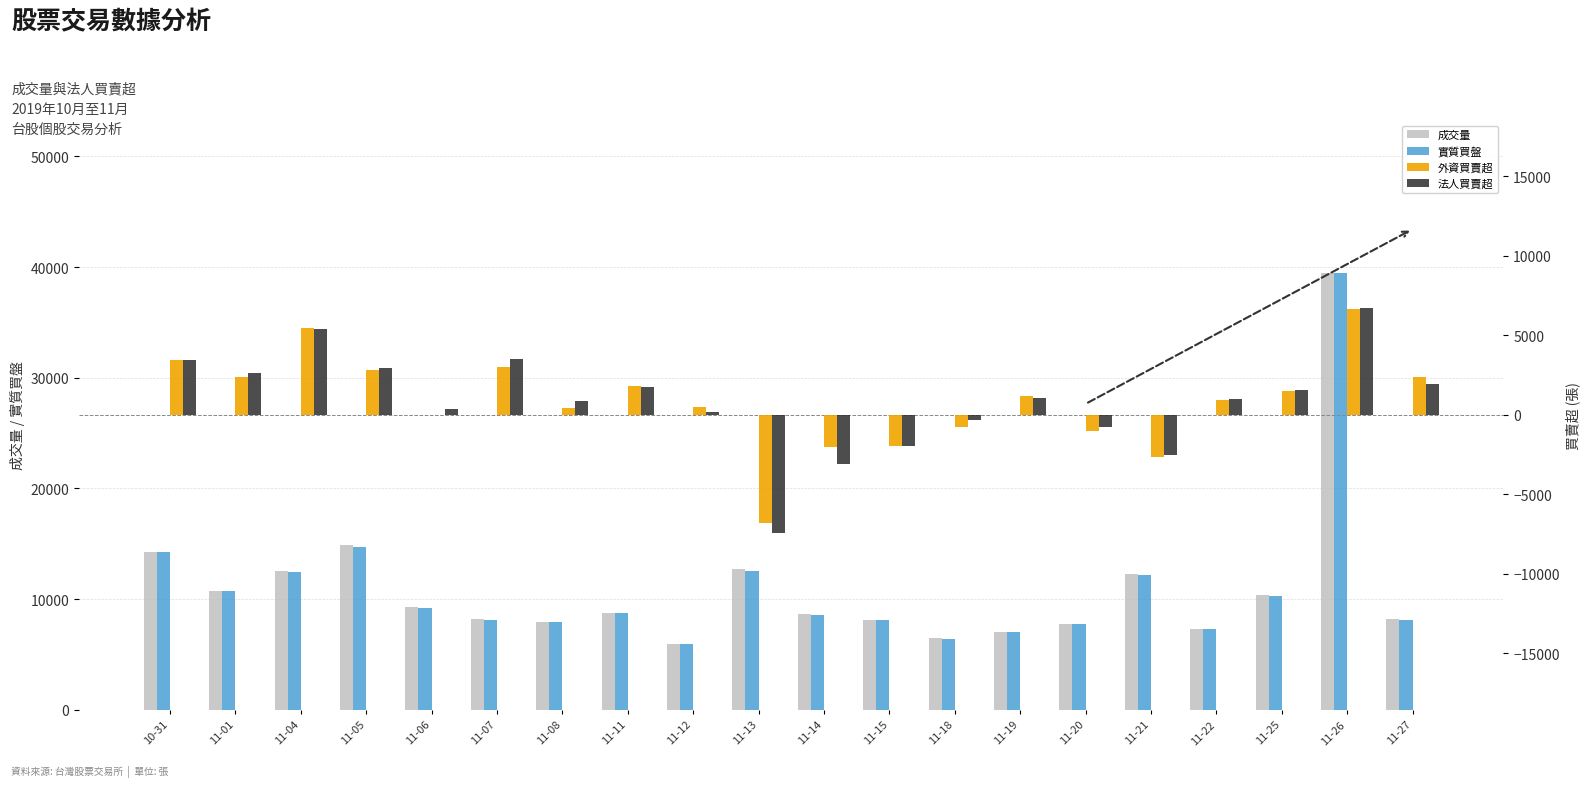

How many positive values does the 外資買賣超 series have?

14